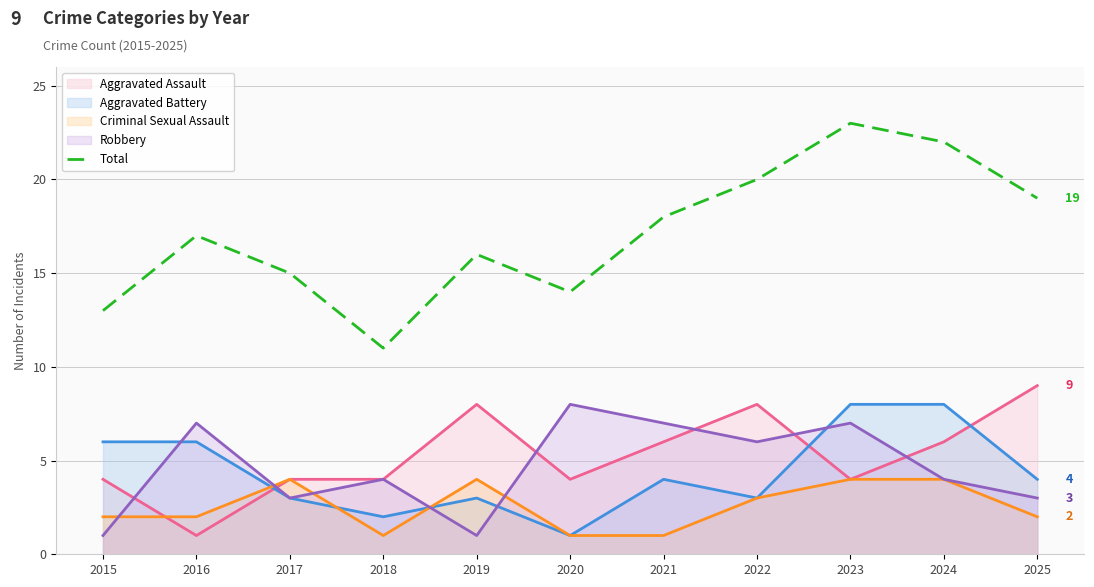

Rank the categories by value from lowest to highest.

2018, 2015, 2020, 2017, 2019, 2016, 2021, 2025, 2022, 2024, 2023